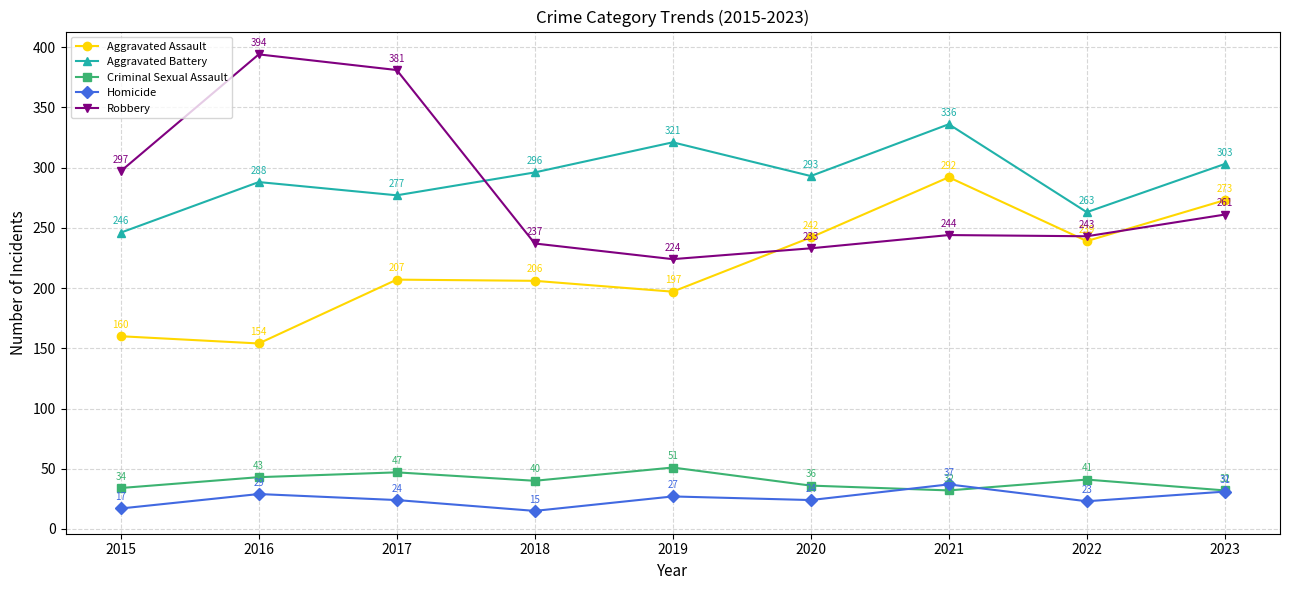

What is the minimum value shown in the chart?

15